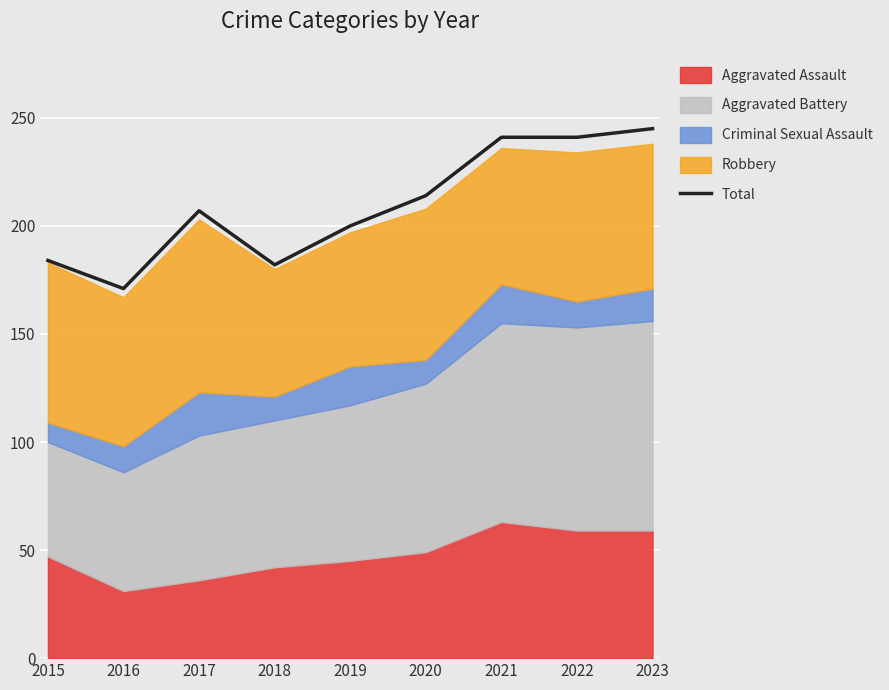

What is the average value?

209